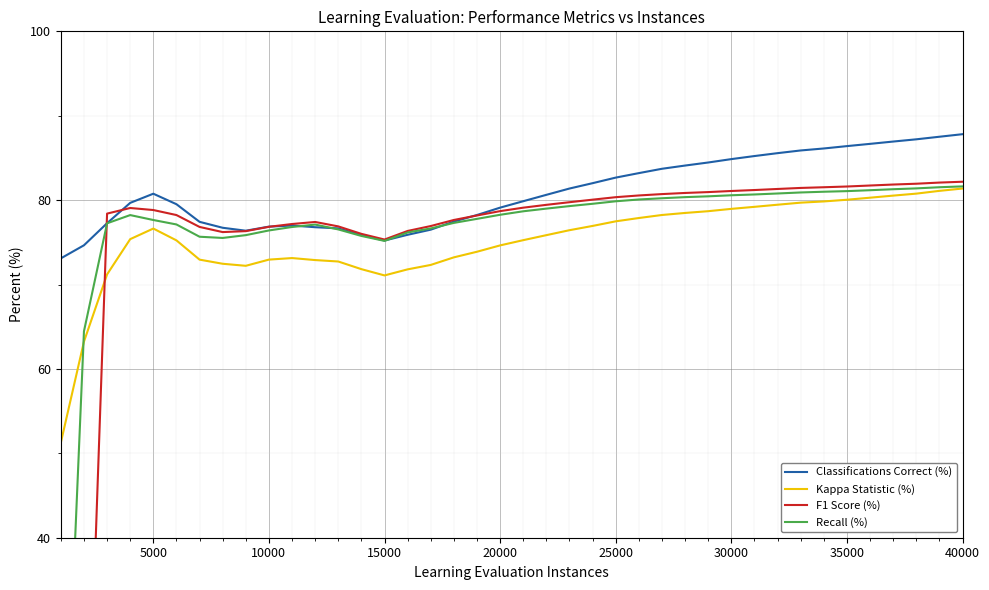

True or false: Recall (%) has more than 2 points higher than both neighbors.

False